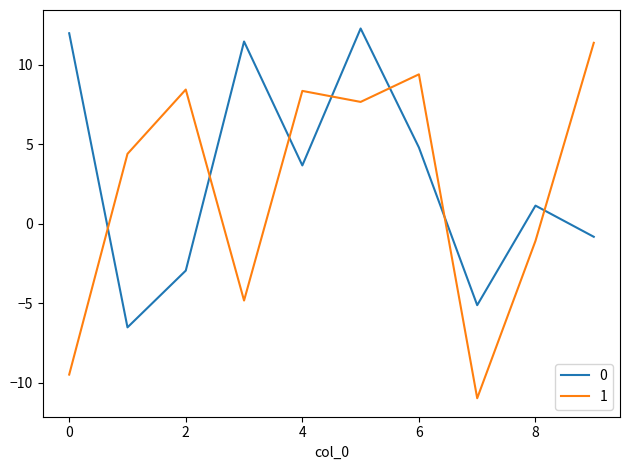

Reading left to right, extract all data points from this chart.

0: 12.0	-6.5	-2.9	11.5	3.7	12.3	4.8	-5.1	1.1	-0.8
1: -9.5	4.4	8.4	-4.8	8.4	7.7	9.4	-11.0	-1.1	11.4